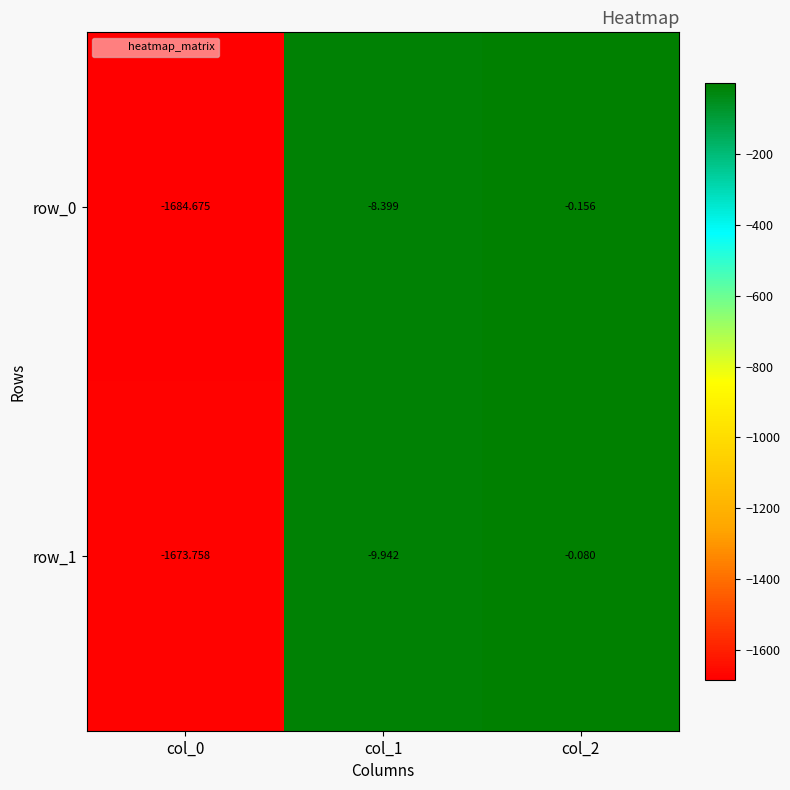

Is it true that row_0 equals -0.2 at col_2?

True